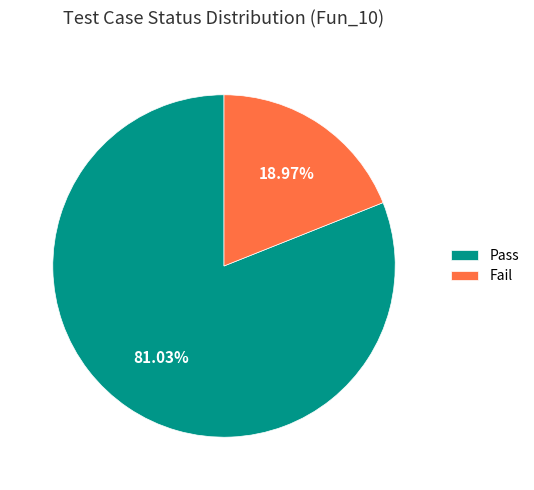

Combined, what portion of the pie is Pass and Fail?

100.0%